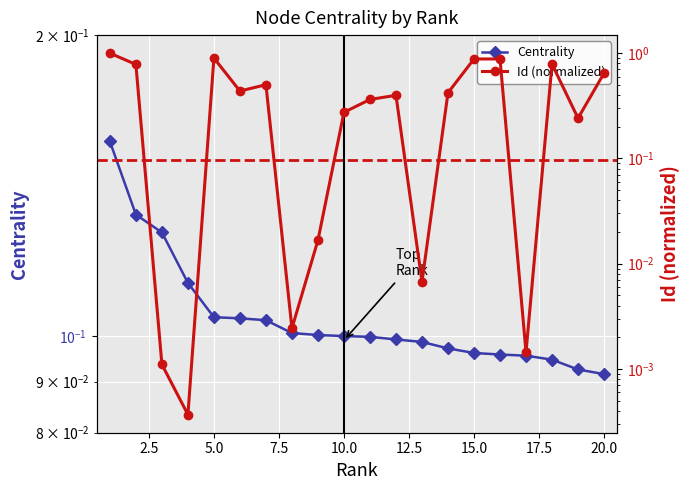

Reading left to right, what are all the values shown in this chart?

Centrality: 0.2	0.1	0.1	0.1	0.1	0.1	0.1	0.1	0.1	0.1	0.1	0.1	0.1	0.1	0.1	0.1	0.1	0.1	0.1	0.1
Id (normalized): 1.0	0.8	0.0	0.0	0.9	0.4	0.5	0.0	0.0	0.3	0.4	0.4	0.0	0.4	0.9	0.9	0.0	0.8	0.2	0.6